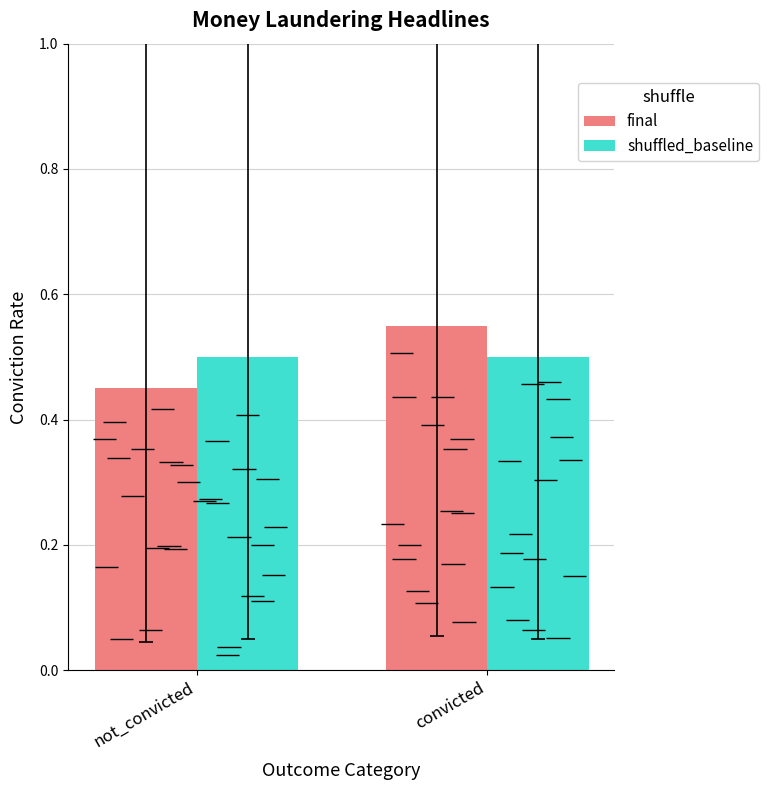

How many series are shown in this chart?

2